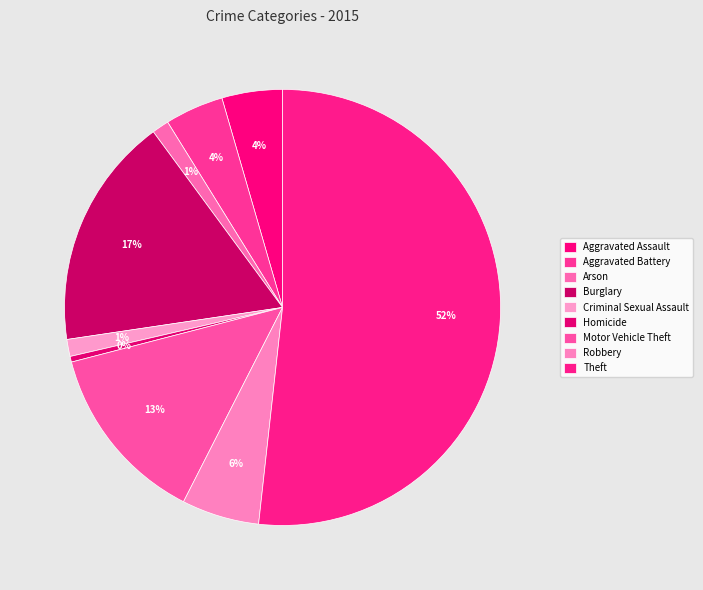

Count the number of slices in the pie.

9